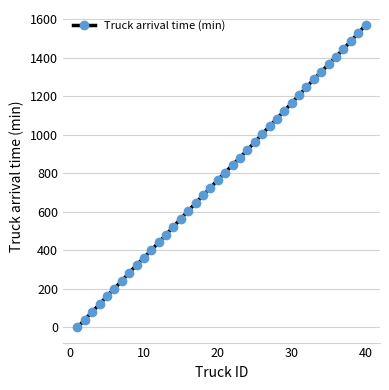

What is the maximum value shown in the chart?

1570.8